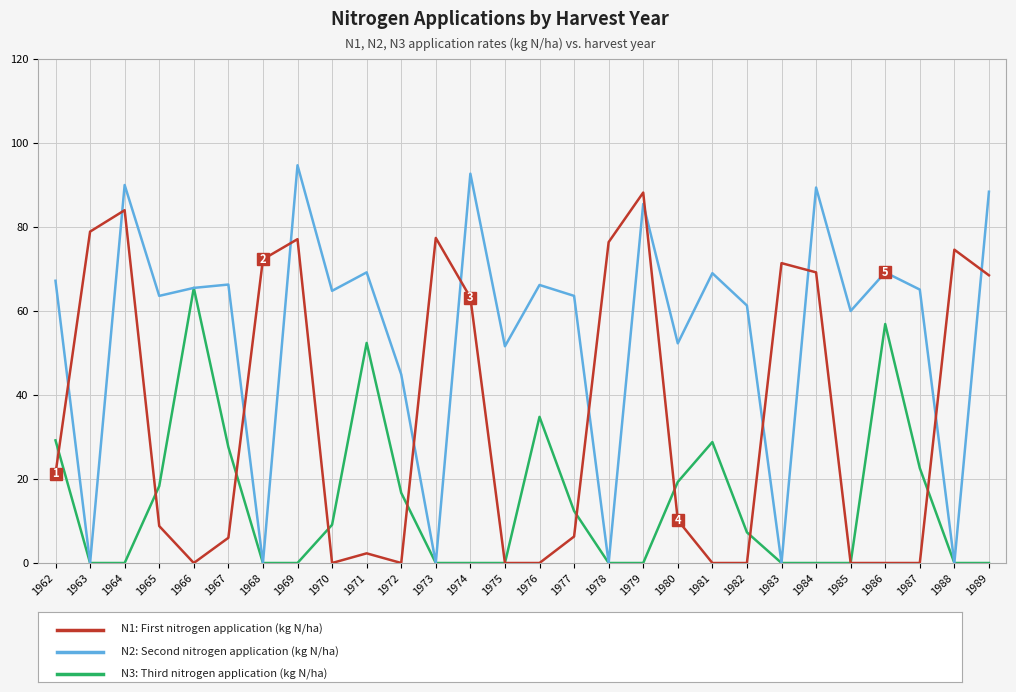

What is the difference between the highest and lowest values at 1973?

77.4